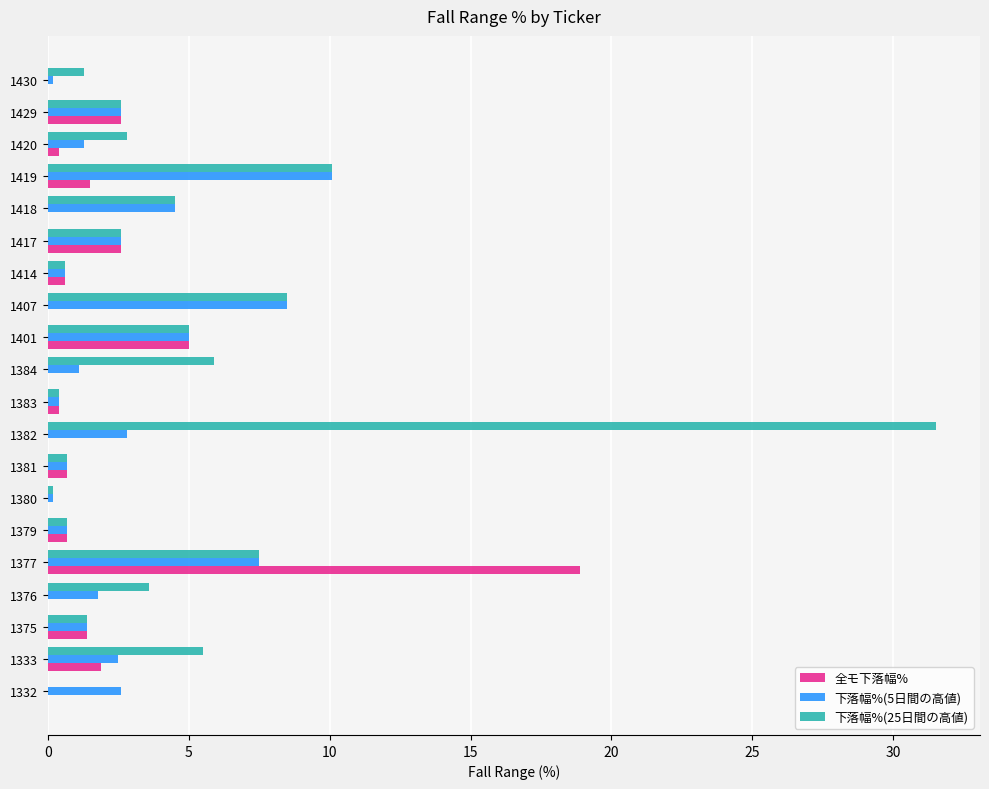

At which label is 全モ下落幅% closest to 9?

1401